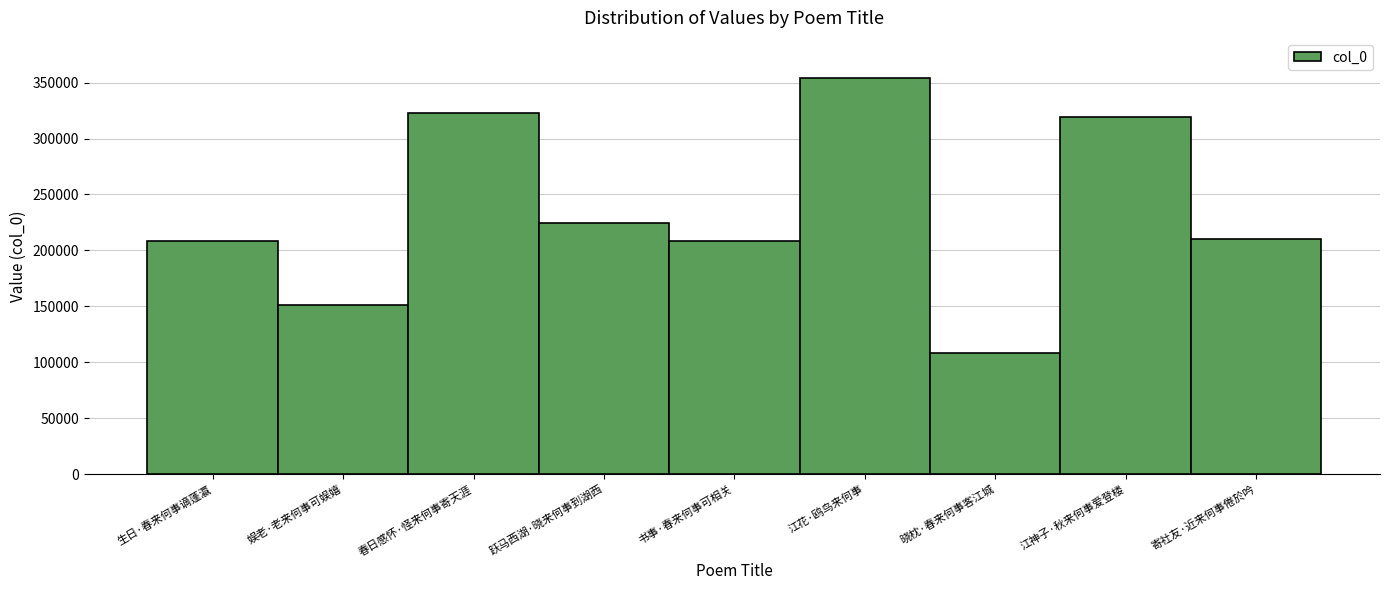

Which label corresponds to the largest value in the chart?

江花·鸥鸟来何事